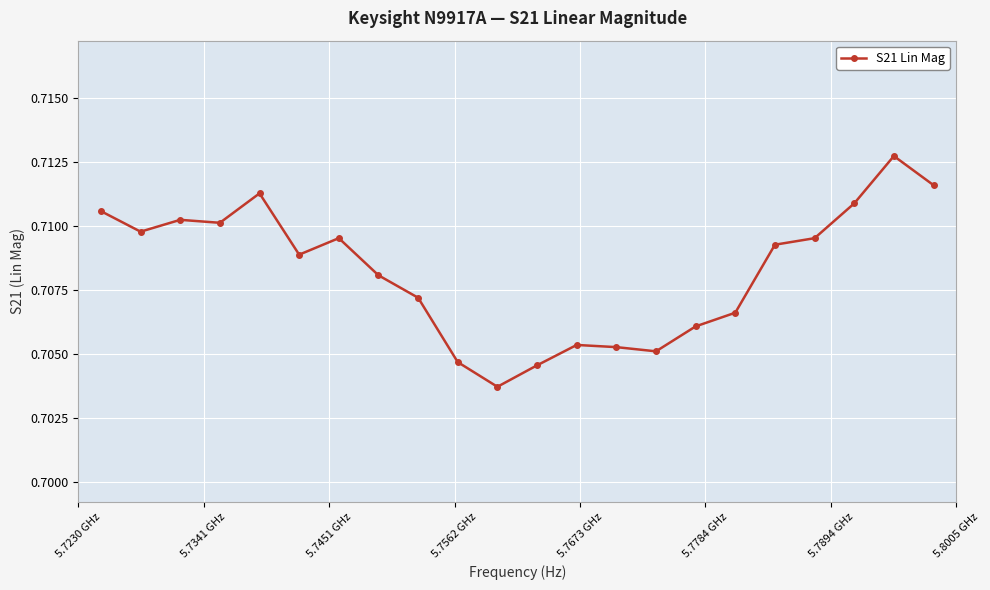

True or false: the data has more than 1 interior local peaks.

True